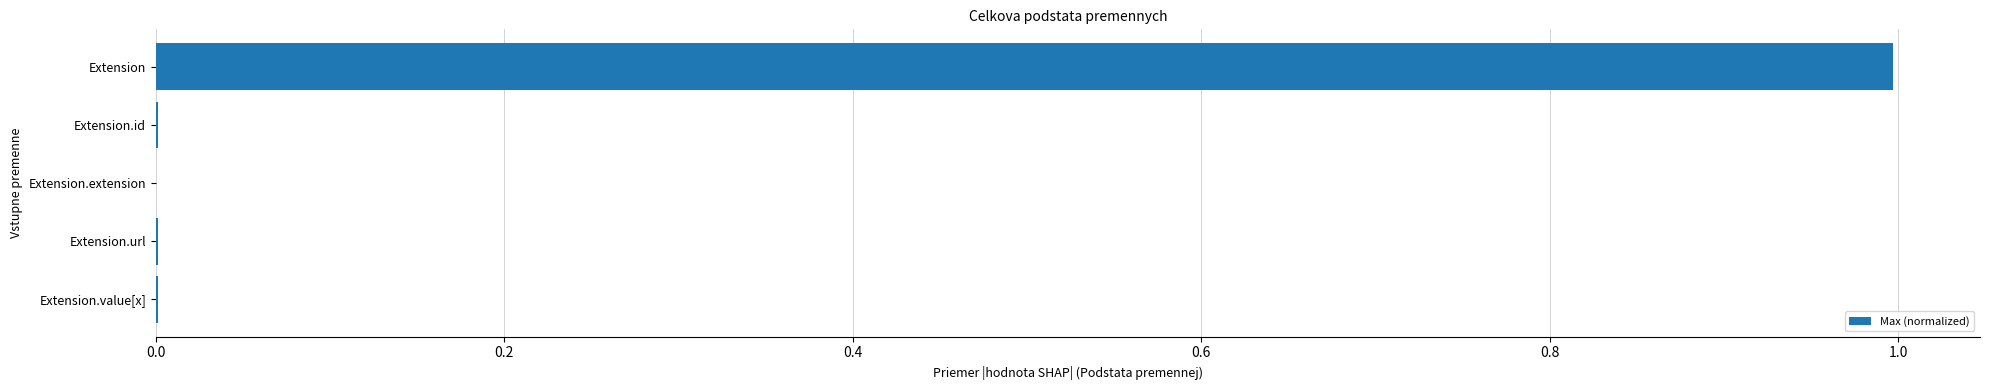

Is it true that the value at Extension.id is 0.0?

True